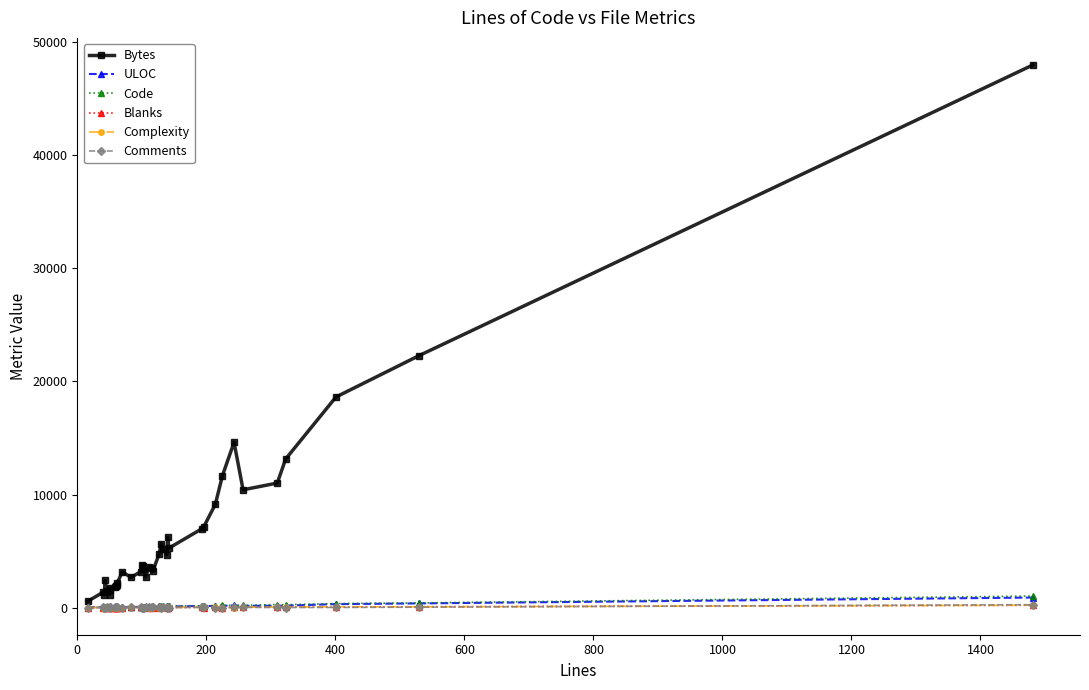

How many data points in Comments are above 13?

16